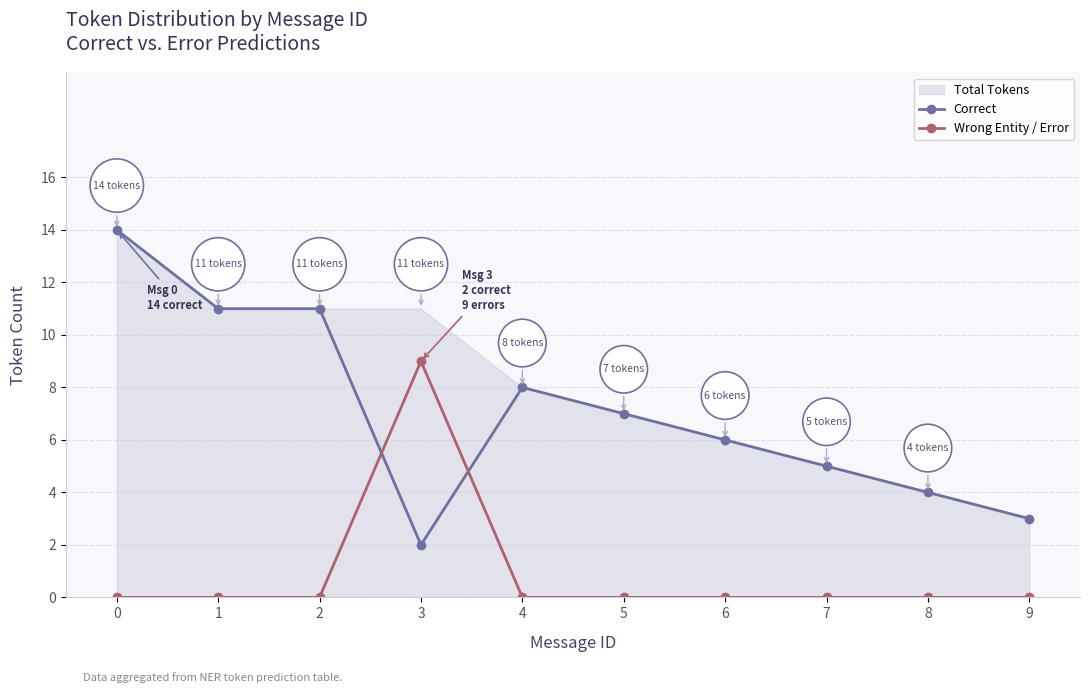

True or false: Wrong Entity / Error has a value of 0 at 5.

True